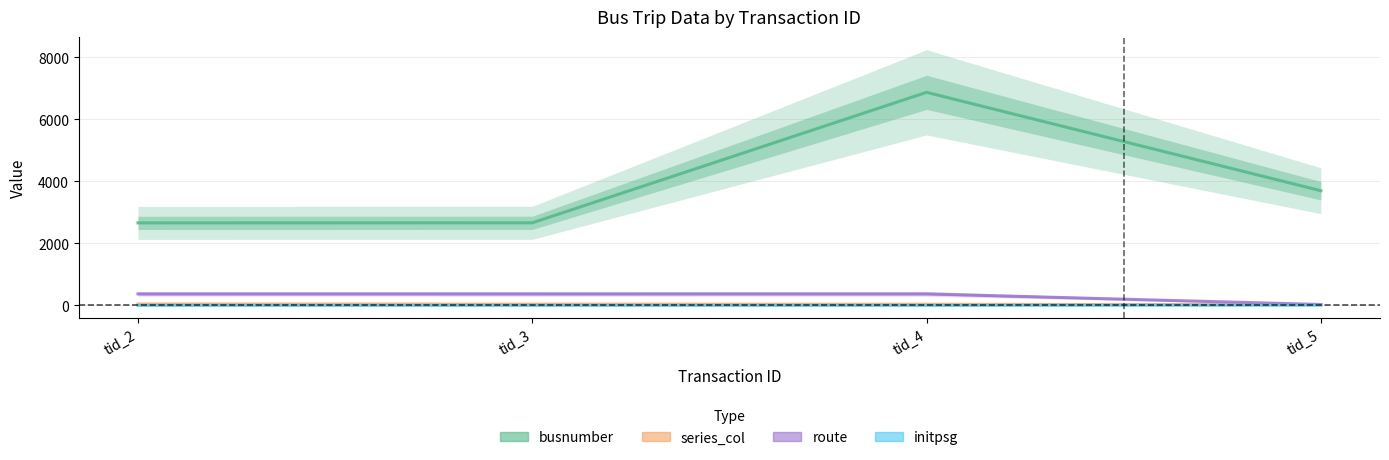

Reading left to right, list all the values displayed in this chart.

busnumber: 2660	2662	6866	3696
series_col: 44	43	37	23
route: 372	372	372	31
initpsg: 0	0	0	9